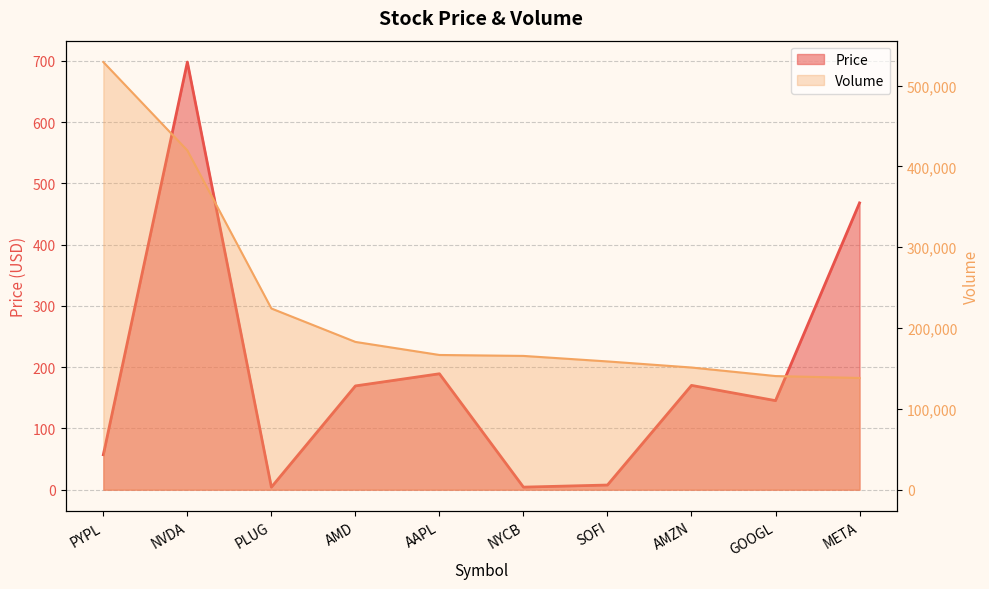

What is the value of the Price point at the 3rd from the left?

4.2